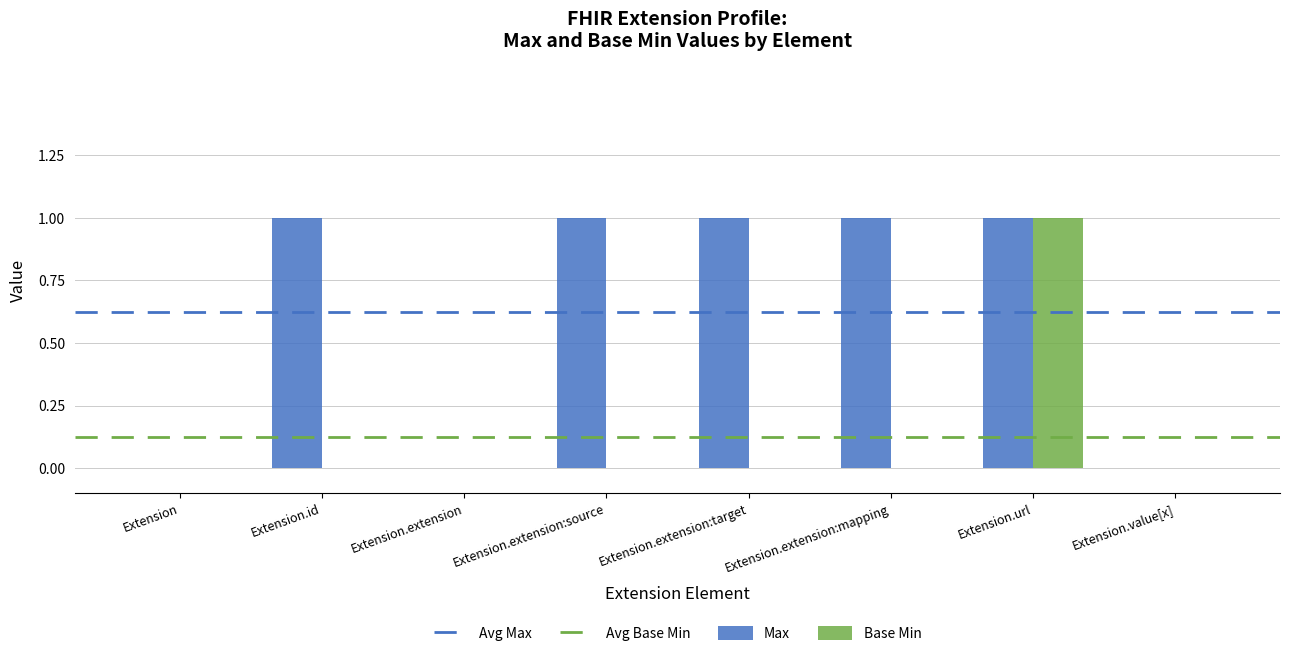

True or false: Base Min has a value of 0 at Extension.id.

True